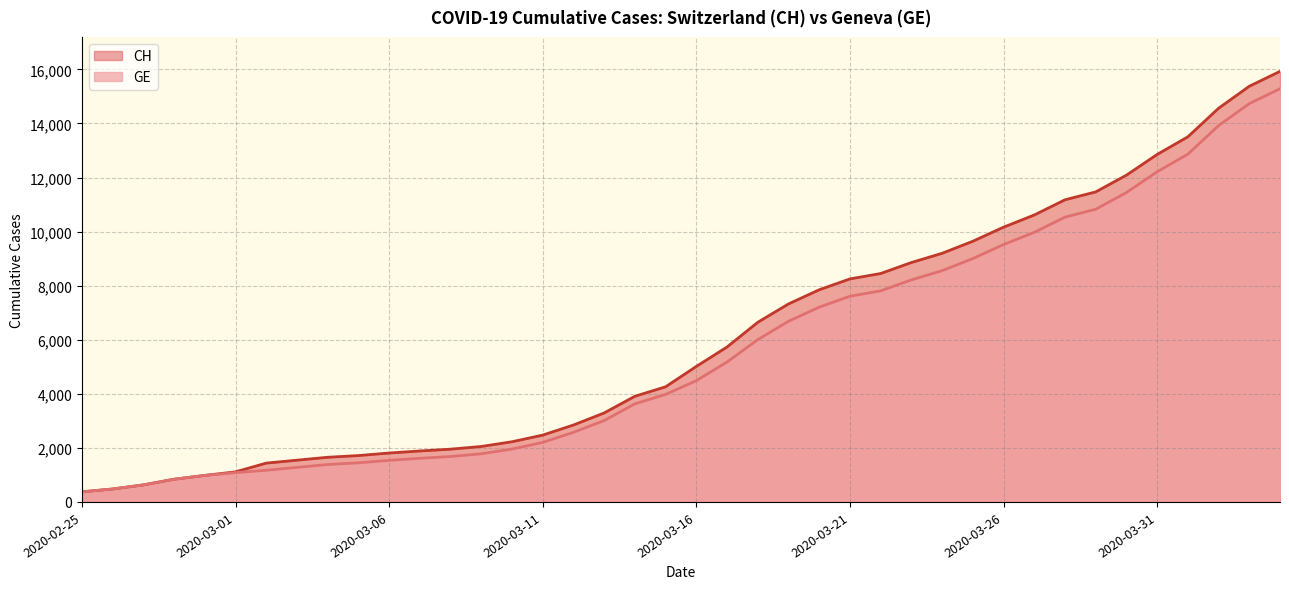

Reading left to right, list all the values displayed in this chart.

CH: 375	479	630	840	981	1113	1436	1544	1652	1715	1809	1885	1952	2051	2226	2472	2845	3291	3908	4259	5012	5731	6644	7323	7847	8249	8449	8855	9196	9642	10162	10613	11175	11467	12086	12852	13505	14561	15375	15926
GE: 375	479	630	840	981	1083	1171	1278	1384	1447	1538	1614	1681	1780	1955	2201	2574	3010	3627	3978	4485	5174	6002	6681	7205	7607	7807	8213	8554	9000	9520	9971	10533	10825	11444	12210	12863	13919	14733	15284